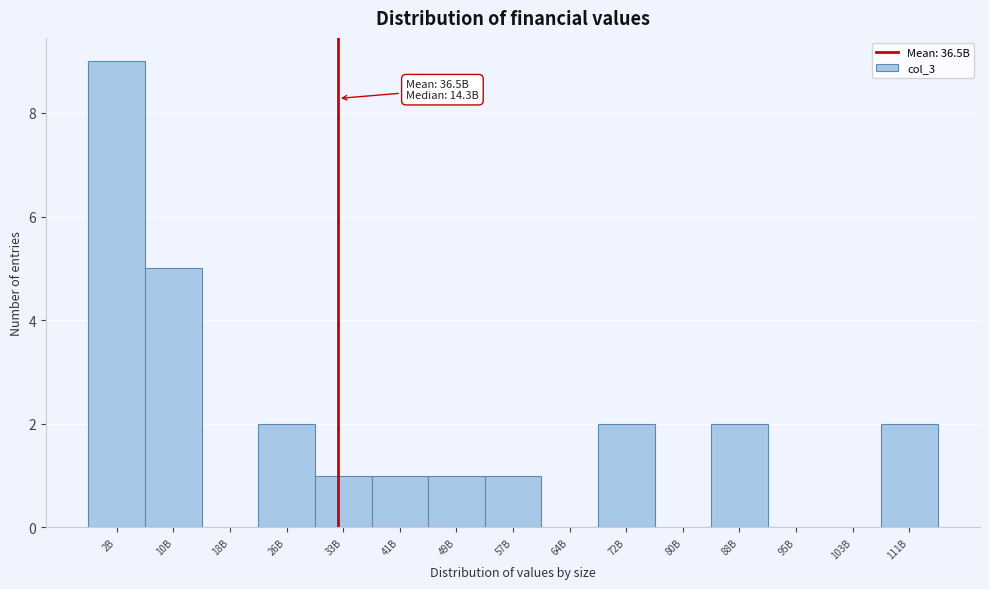

Reading right to left, list all the values displayed in this chart.

111B=2	103B=0	95B=0	88B=2	80B=0	72B=2	64B=0	57B=1	49B=1	41B=1	33B=1	26B=2	18B=0	10B=5	2B=9